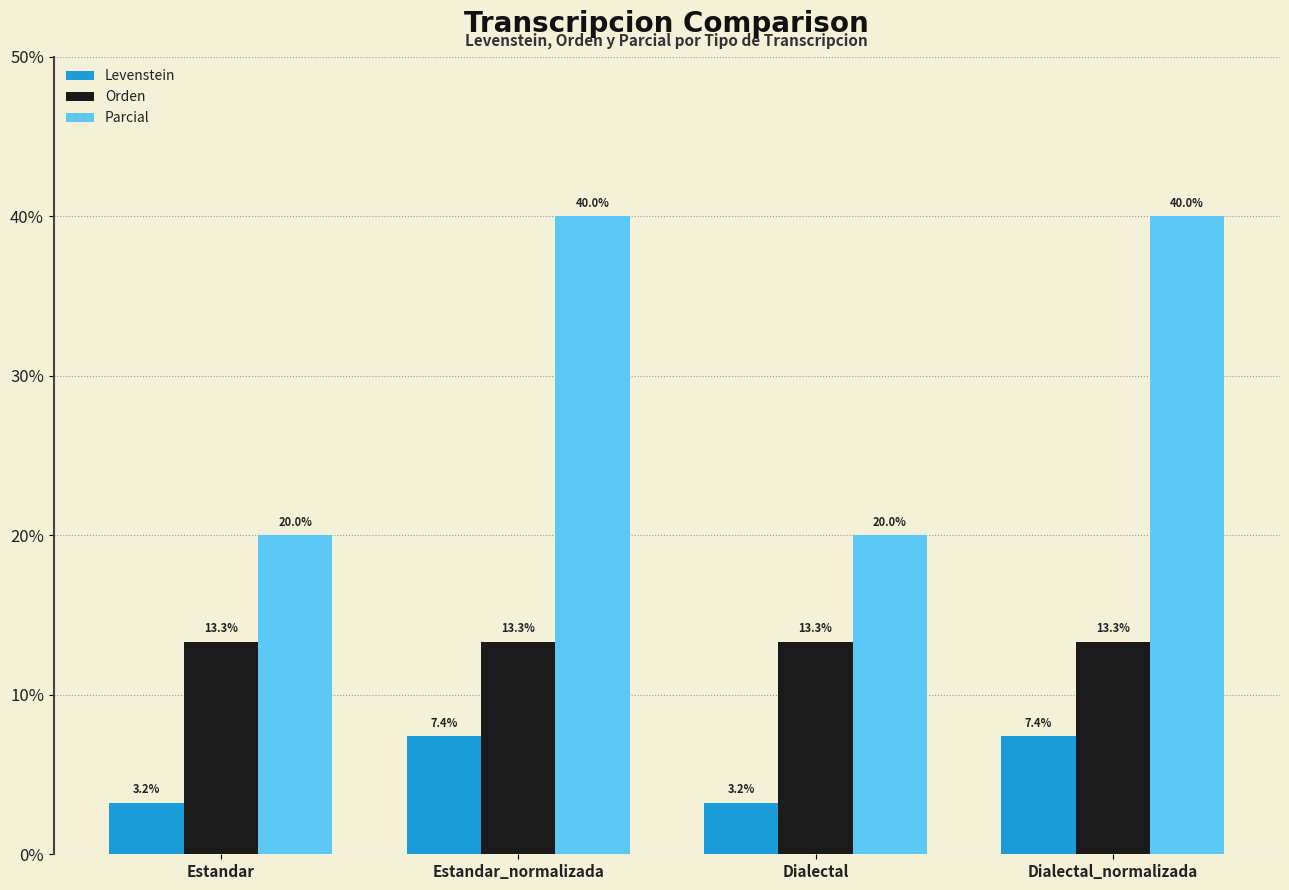

Reading right to left, transcribe all the data shown in this chart.

Levenstein: 7.4	3.2	7.4	3.2
Orden: 13.3	13.3	13.3	13.3
Parcial: 40.0	20.0	40.0	20.0